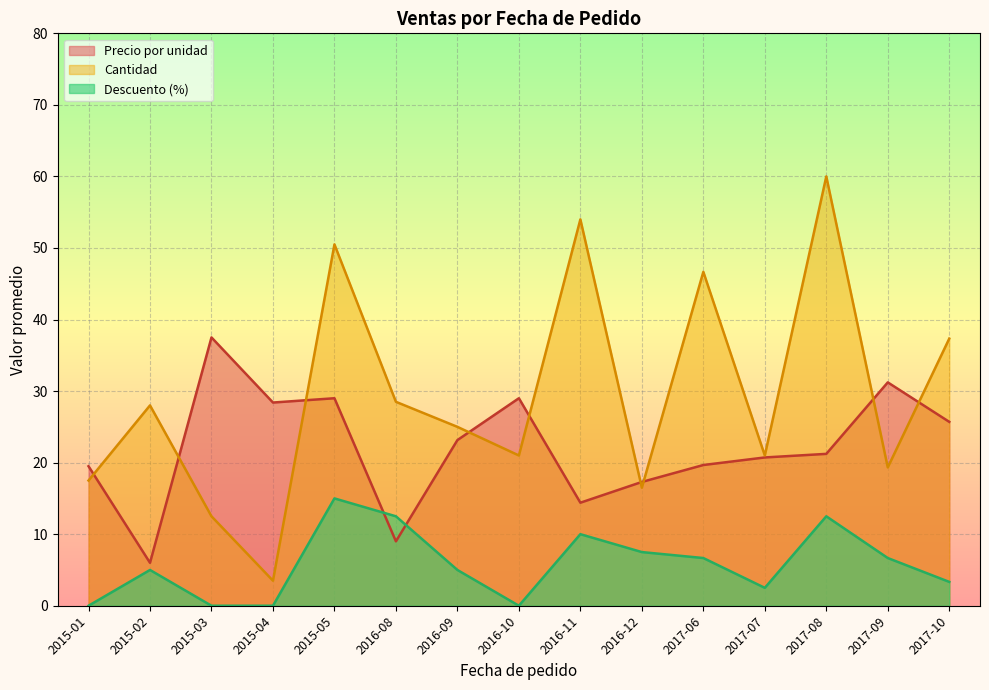

What are all the series names shown in the legend?

Precio por unidad, Cantidad, Descuento (%)